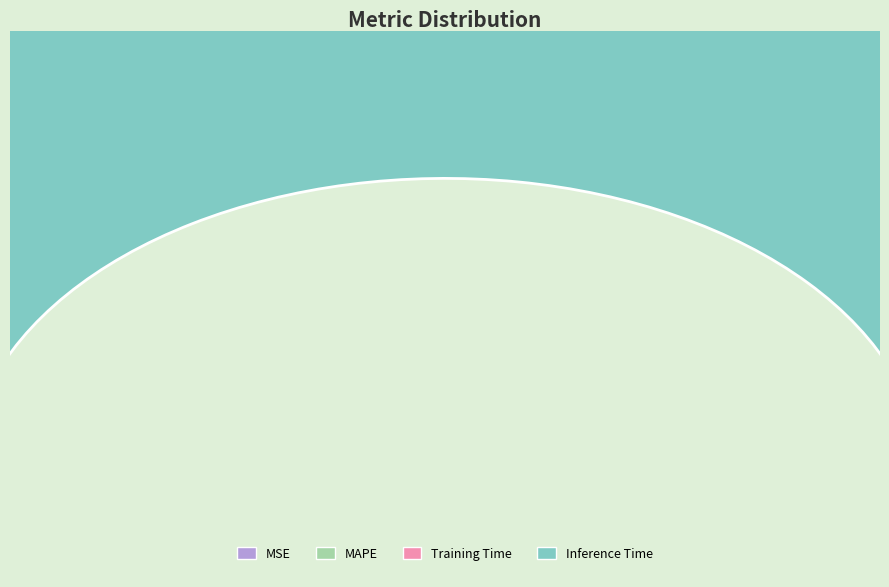

Between MAPE and Inference Time, which is larger?

Inference Time